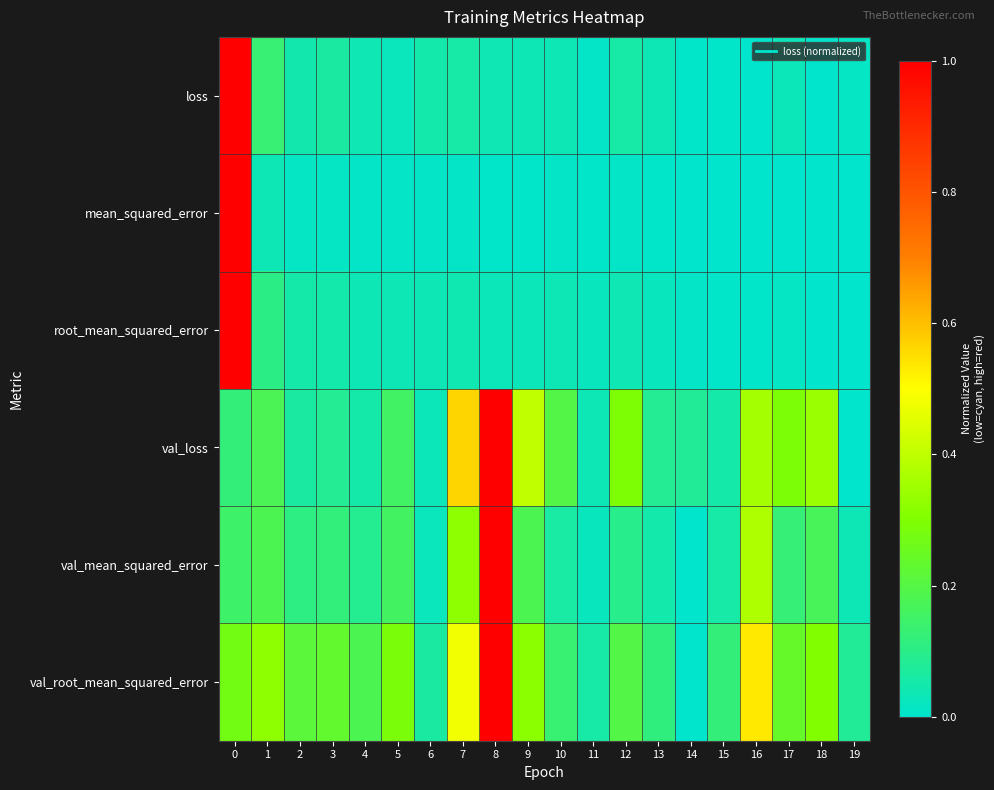

Reading left to right, transcribe all the data shown in this chart.

loss: 0=1.0	1=0.1	2=0.0	3=0.1	4=0.0	5=0.0	6=0.0	7=0.1	8=0.0	9=0.0	10=0.0	11=0.0	12=0.1	13=0.0	14=0.0	15=0.0	16=0.0	17=0.0	18=0.0	19=0.0
mean_squared_error: 0=1.0	1=0.0	2=0.0	3=0.0	4=0.0	5=0.0	6=0.0	7=0.0	8=0.0	9=0.0	10=0.0	11=0.0	12=0.0	13=0.0	14=0.0	15=0.0	16=0.0	17=0.0	18=0.0	19=0.0
root_mean_squared_error: 0=1.0	1=0.1	2=0.1	3=0.0	4=0.0	5=0.0	6=0.0	7=0.0	8=0.0	9=0.0	10=0.0	11=0.0	12=0.0	13=0.0	14=0.0	15=0.0	16=0.0	17=0.0	18=0.0	19=0.0
val_loss: 0=0.1	1=0.2	2=0.1	3=0.1	4=0.1	5=0.2	6=0.0	7=0.6	8=1.0	9=0.4	10=0.2	11=0.0	12=0.3	13=0.1	14=0.1	15=0.1	16=0.4	17=0.3	18=0.3	19=0.0
val_mean_squared_error: 0=0.1	1=0.2	2=0.1	3=0.1	4=0.1	5=0.2	6=0.0	7=0.3	8=1.0	9=0.2	10=0.1	11=0.0	12=0.1	13=0.1	14=0.0	15=0.1	16=0.4	17=0.1	18=0.2	19=0.0
val_root_mean_squared_error: 0=0.3	1=0.3	2=0.2	3=0.2	4=0.2	5=0.3	6=0.1	7=0.5	8=1.0	9=0.3	10=0.1	11=0.1	12=0.2	13=0.1	14=0.0	15=0.1	16=0.5	17=0.2	18=0.3	19=0.1